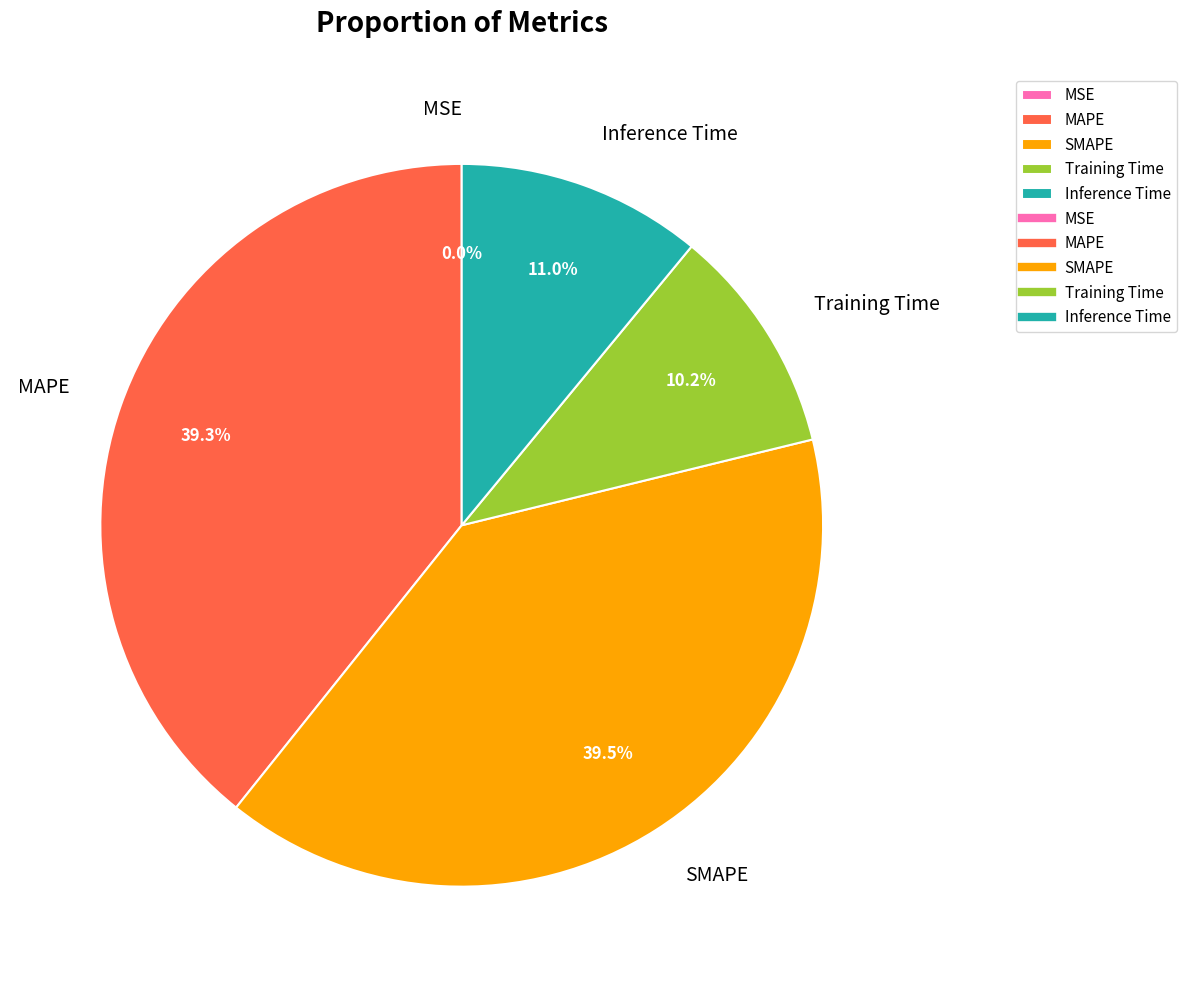

Which has a higher value, MAPE or Inference Time?

MAPE